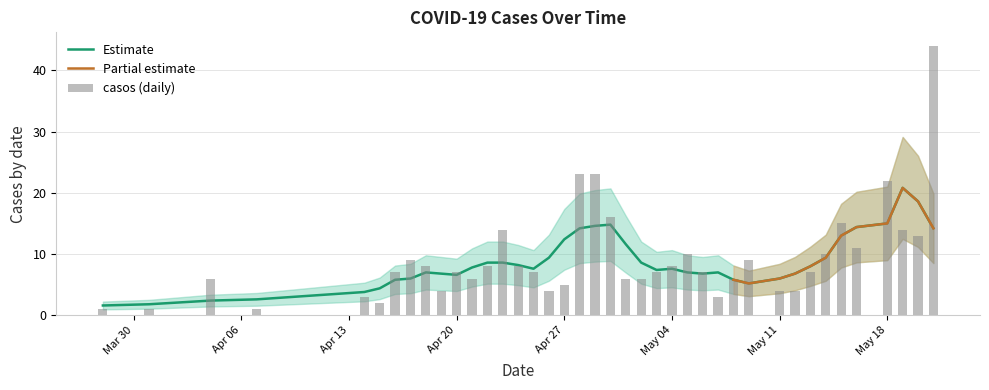

What is the sum of the values at 2020-05-09 and 2020-05-15?

24